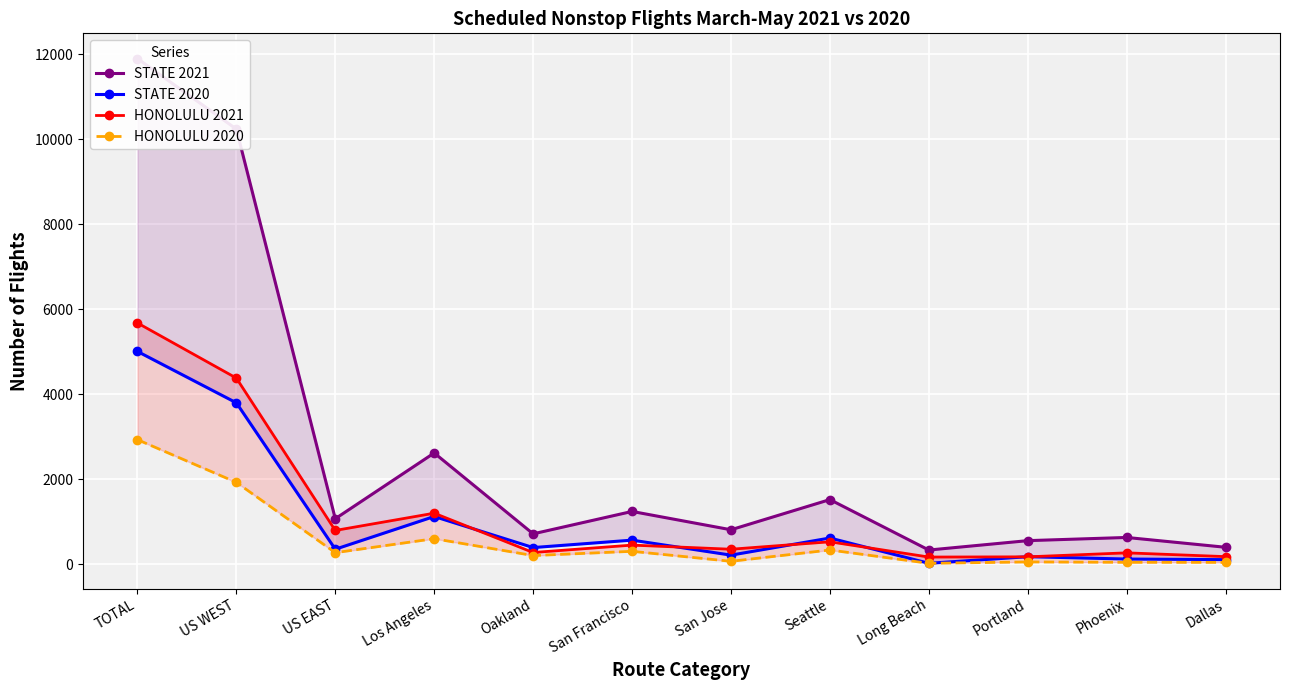

What is the value of the HONOLULU 2020 point at the 10th from the left?

59